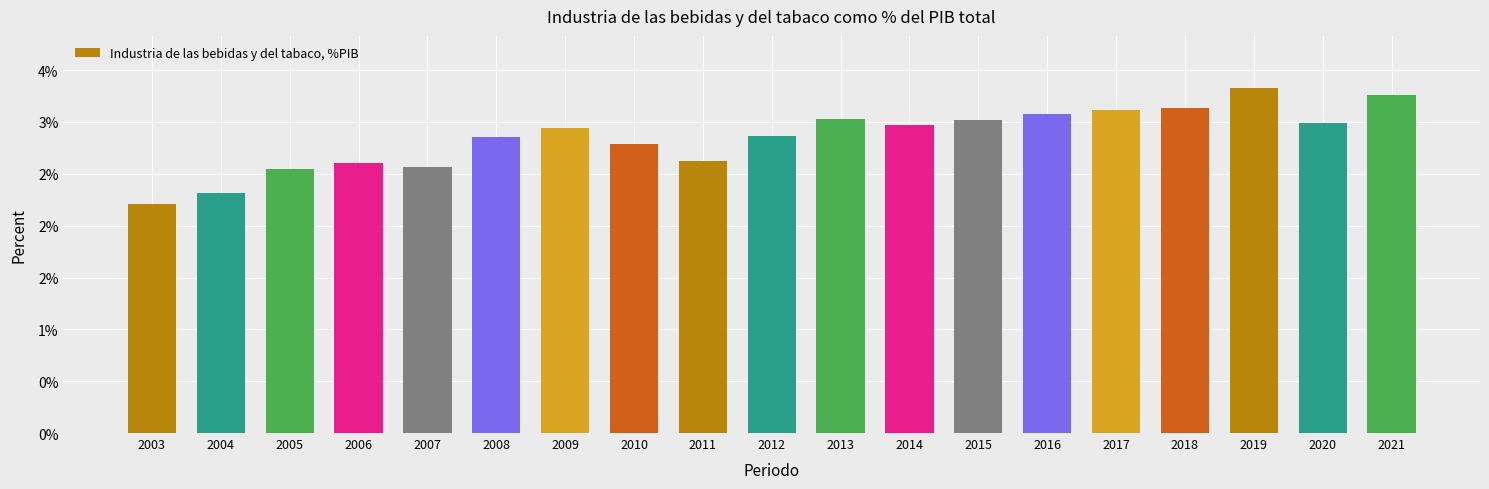

Does the chart contain any negative values?

No